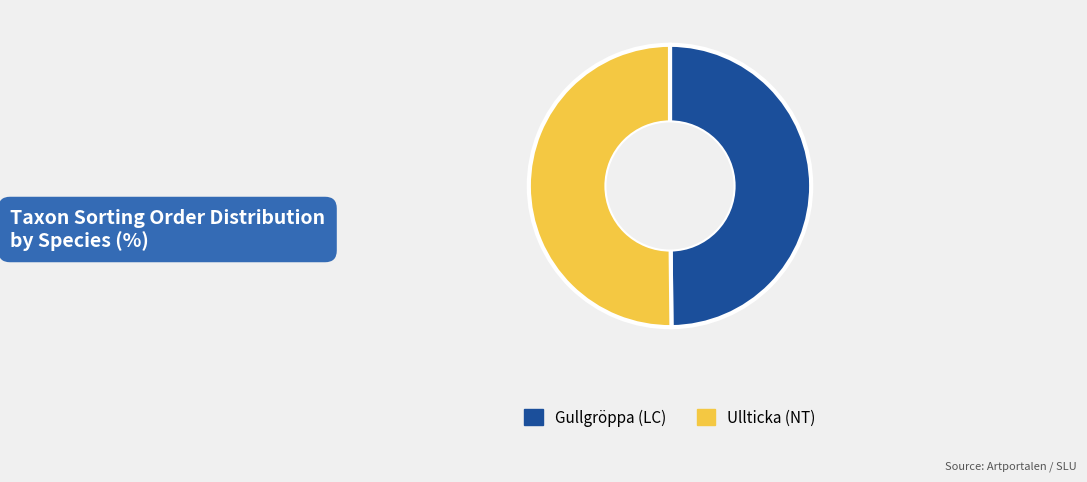

Do Ullticka (NT) and Gullgröppa (LC) together represent more than half of the pie?

Yes